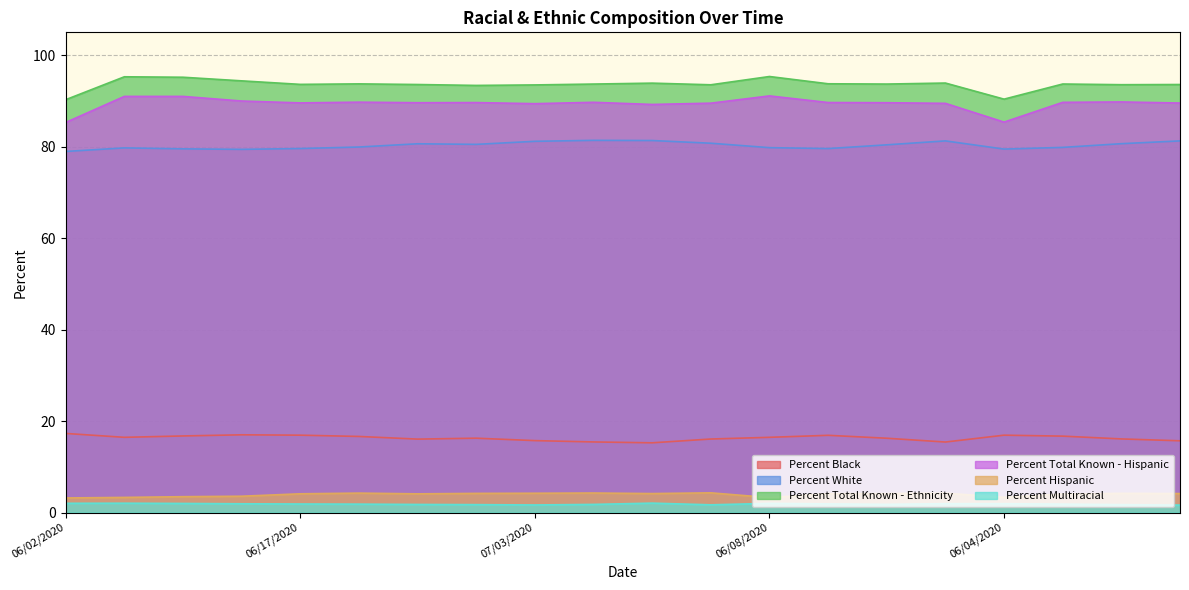

The Percent Total Known - Ethnicity series shows 42.7 at 06/20/2020. True or false?

False